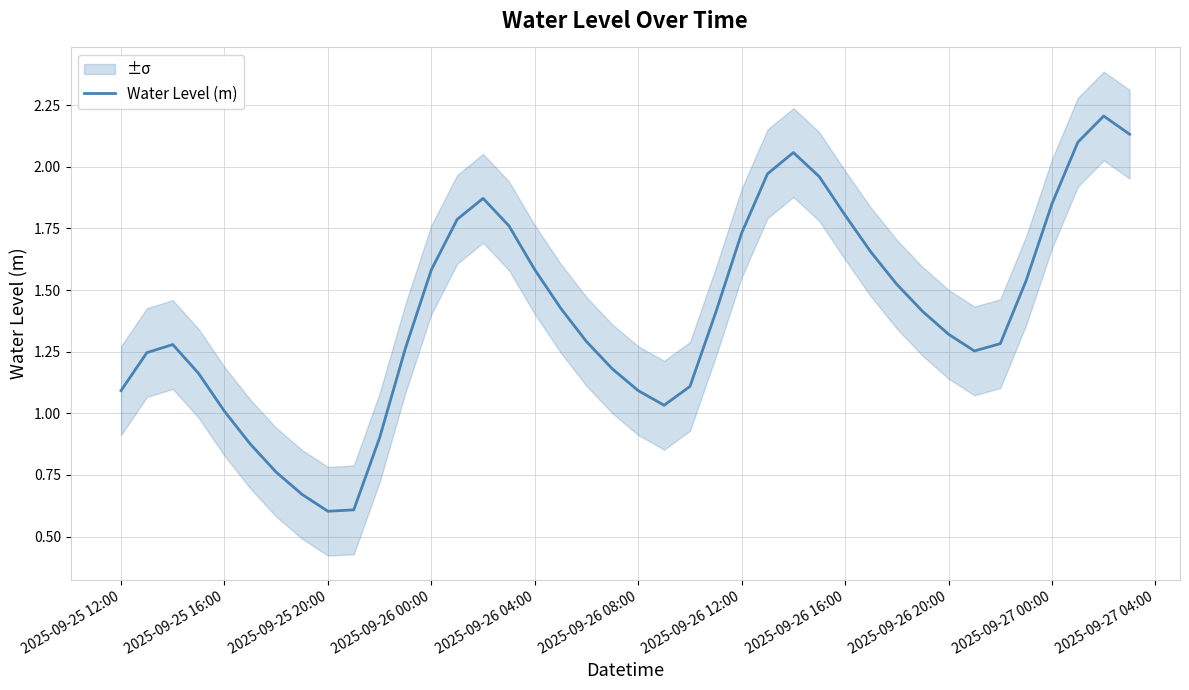

How many lines are shown in the chart?

1